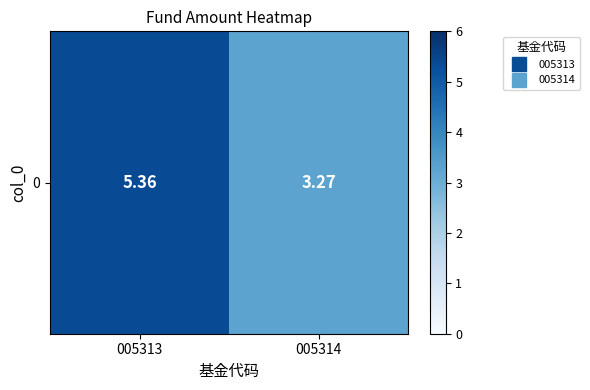

True or false: the data shows 5.4 at 005313.

True